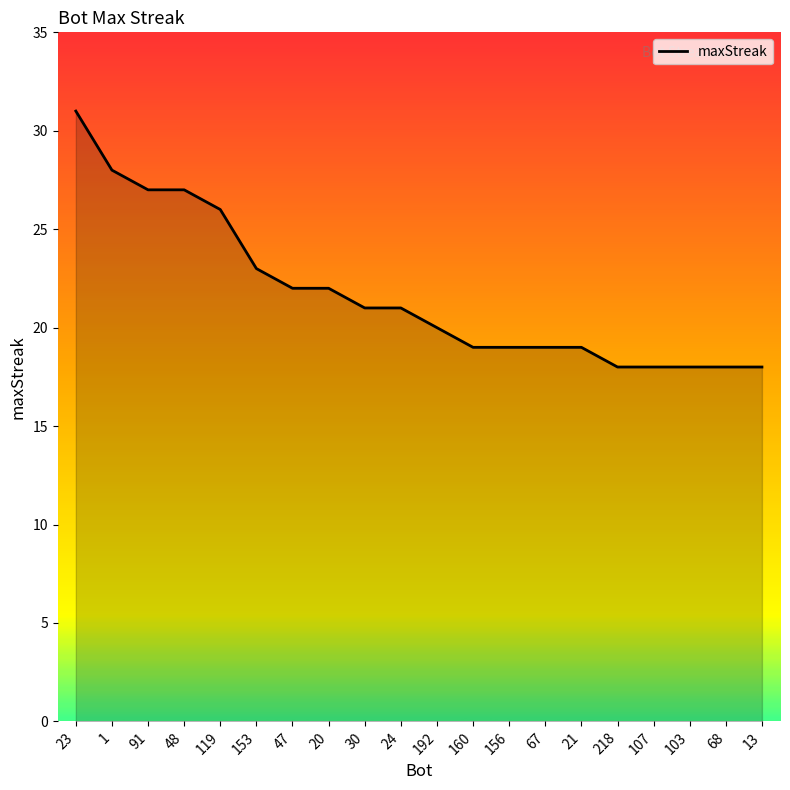

Reading right to left, what are all the values shown in this chart?

13=18	68=18	103=18	107=18	218=18	21=19	67=19	156=19	160=19	192=20	24=21	30=21	20=22	47=22	153=23	119=26	48=27	91=27	1=28	23=31